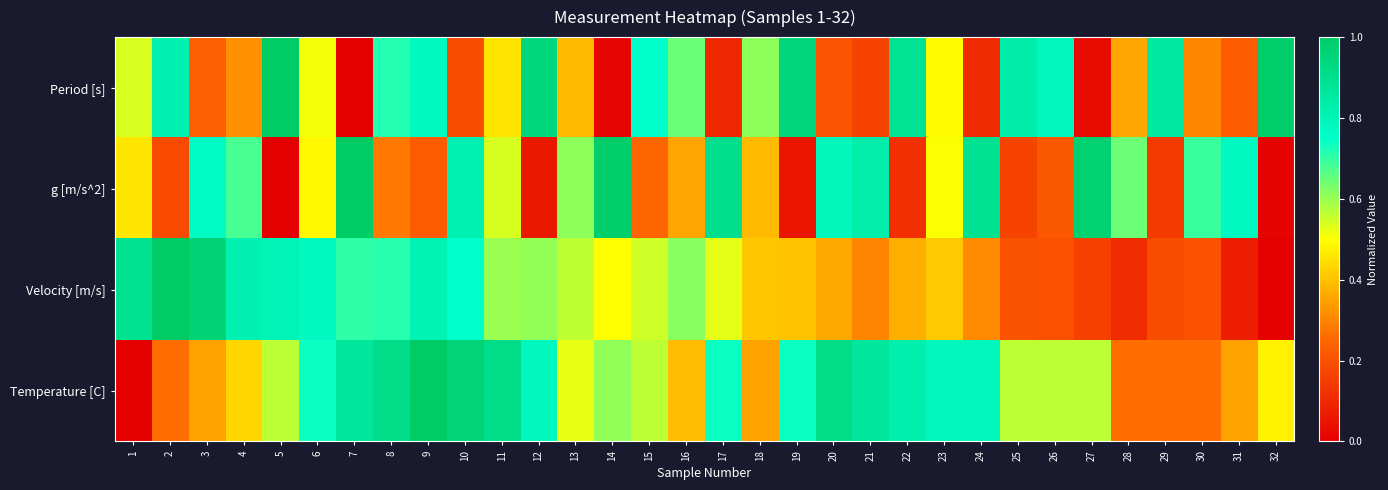

Reading right to left, extract all data points from this chart.

Period [s]: 32=1.0	31=0.2	30=0.3	29=0.9	28=0.4	27=0.0	26=0.8	25=0.8	24=0.1	23=0.5	22=0.9	21=0.2	20=0.2	19=0.9	18=0.6	17=0.1	16=0.6	15=0.8	14=0.0	13=0.4	12=0.9	11=0.5	10=0.2	9=0.8	8=0.7	7=0.0	6=0.5	5=1.0	4=0.3	3=0.2	2=0.8	1=0.5
g [m/s^2]: 32=0.0	31=0.8	30=0.7	29=0.1	28=0.6	27=1.0	26=0.2	25=0.2	24=0.9	23=0.5	22=0.1	21=0.8	20=0.8	19=0.1	18=0.4	17=0.9	16=0.4	15=0.2	14=1.0	13=0.6	12=0.1	11=0.5	10=0.8	9=0.2	8=0.3	7=1.0	6=0.5	5=0.0	4=0.7	3=0.8	2=0.2	1=0.5
Velocity [m/s]: 32=0.0	31=0.1	30=0.2	29=0.2	28=0.1	27=0.2	26=0.2	25=0.2	24=0.3	23=0.4	22=0.4	21=0.3	20=0.4	19=0.4	18=0.4	17=0.5	16=0.6	15=0.5	14=0.5	13=0.6	12=0.6	11=0.6	10=0.7	9=0.8	8=0.7	7=0.7	6=0.8	5=0.8	4=0.8	3=1.0	2=1.0	1=0.9
Temperature [C]: 32=0.5	31=0.3	30=0.3	29=0.3	28=0.3	27=0.6	26=0.6	25=0.6	24=0.8	23=0.8	22=0.8	21=0.9	20=0.9	19=0.7	18=0.3	17=0.7	16=0.4	15=0.6	14=0.6	13=0.5	12=0.8	11=0.9	10=1.0	9=1.0	8=0.9	7=0.9	6=0.7	5=0.6	4=0.4	3=0.3	2=0.3	1=0.0